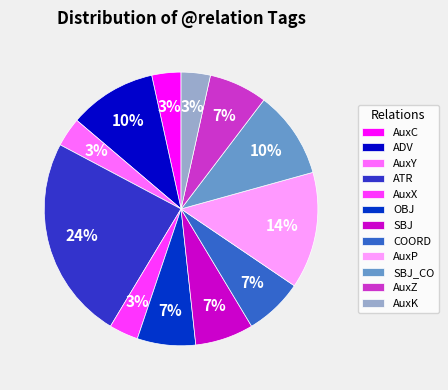

Combined, do AuxX and COORD account for over 50%?

No